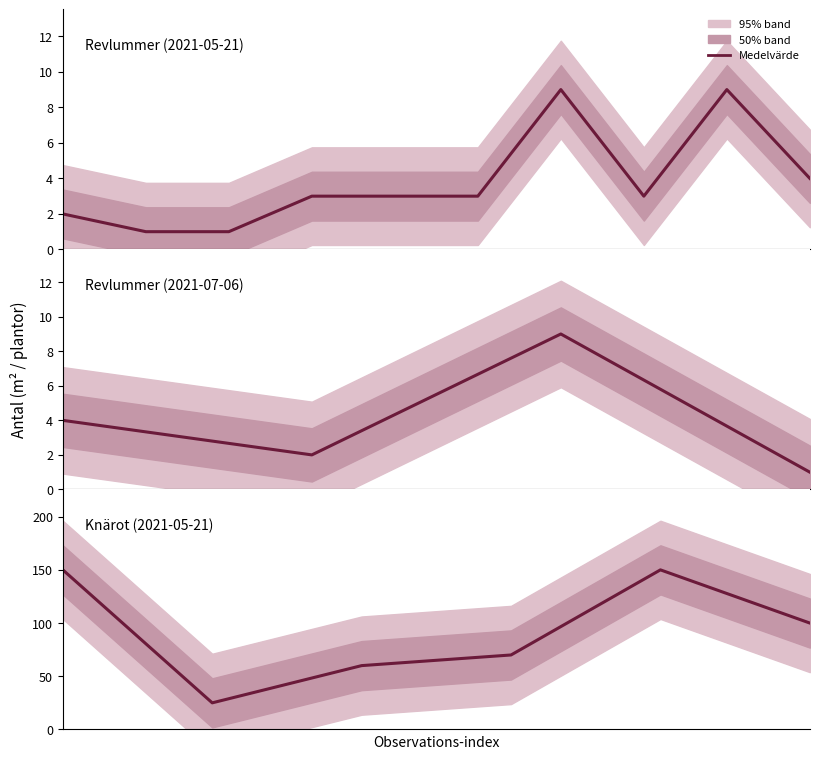

What is the value of the 6th point from the left?

100